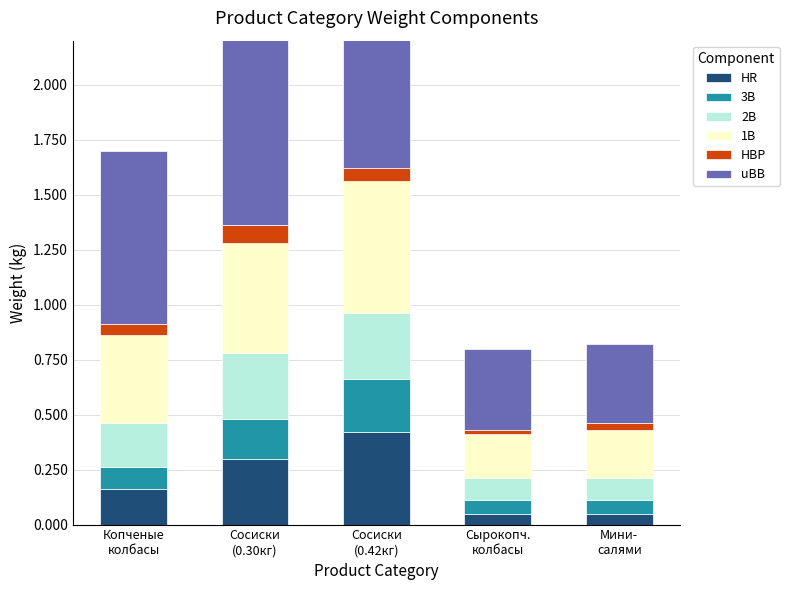

The value of HR at Сосиски
(0.30кг) is 0.3. True or false?

True